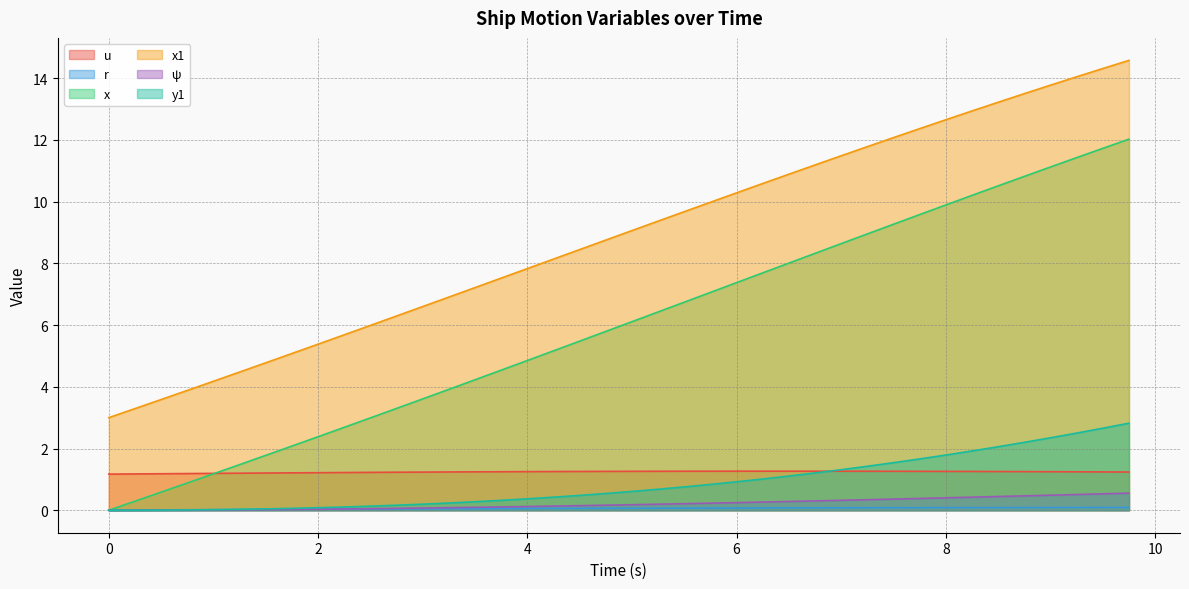

What is the difference between the maximum and second lowest values in the x1 series?

11.3